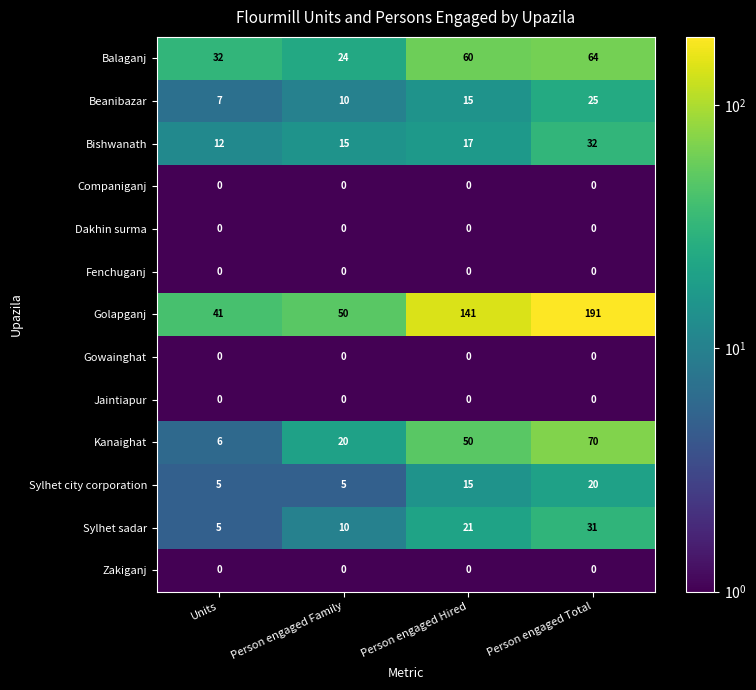

What value does the Kanaighat series have at Units?

6